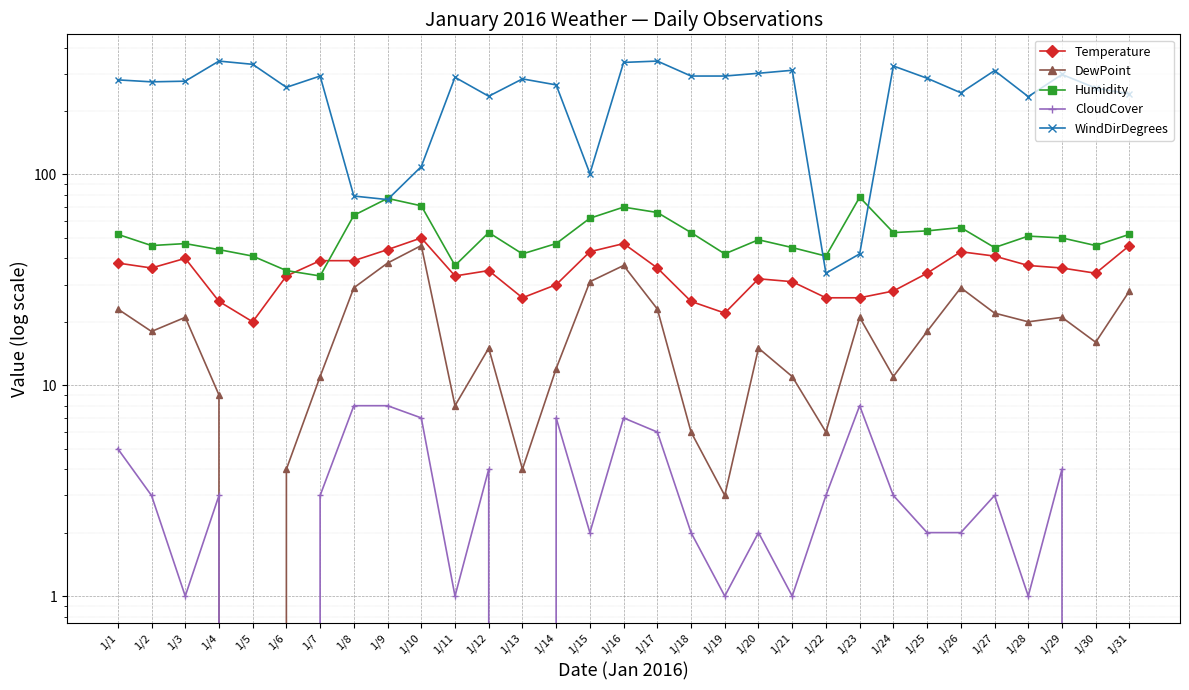

What is the value of the DewPoint point at the 27th from the left?

22